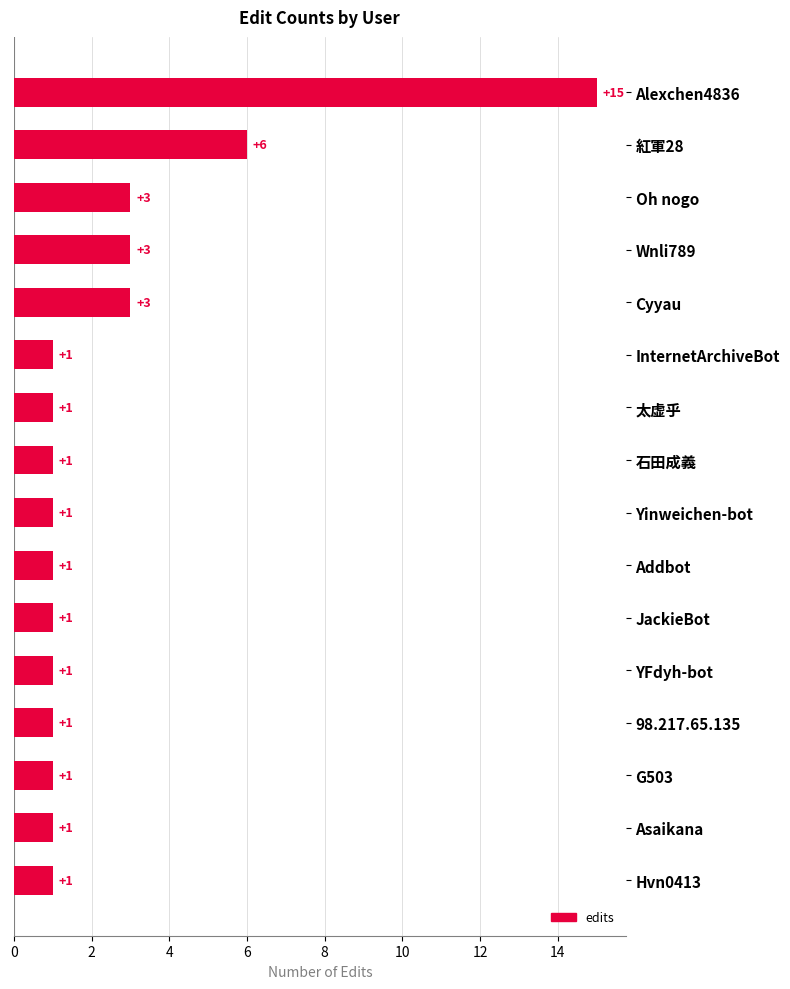

Does the chart contain stacked bars?

No